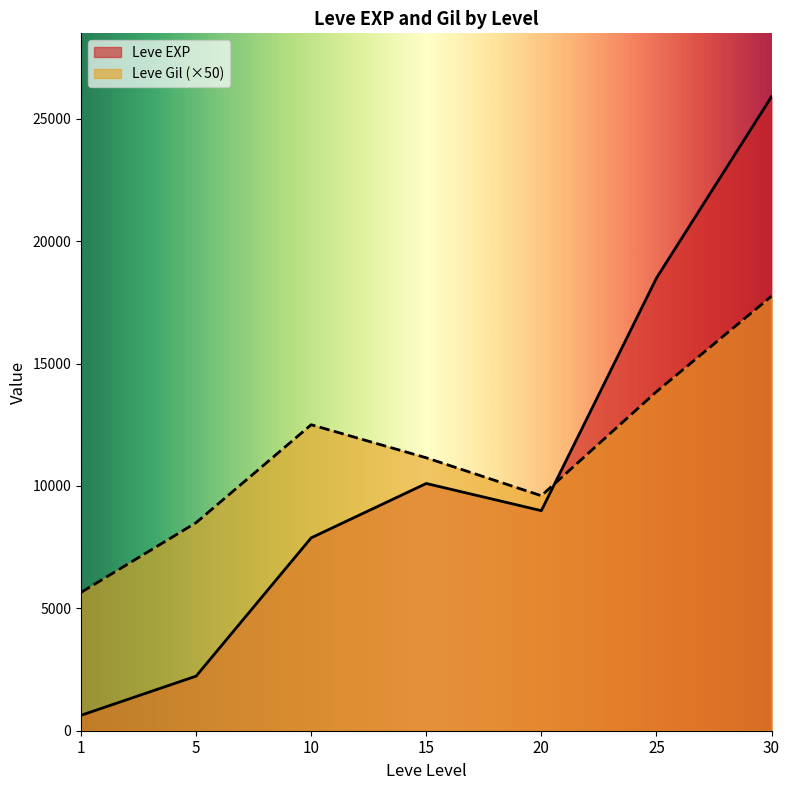

Which label corresponds to the smallest value in the chart?

1